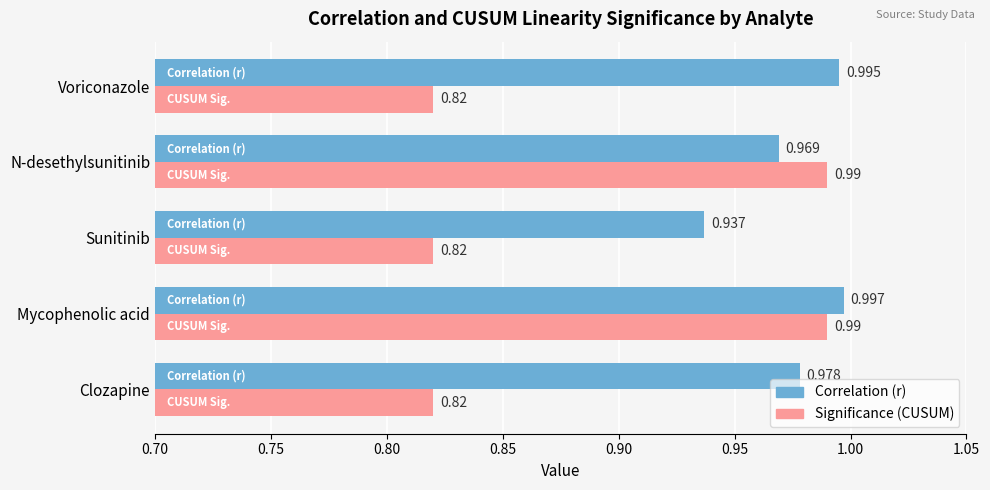

Which series has the widest spread of values?

Significance (CUSUM)